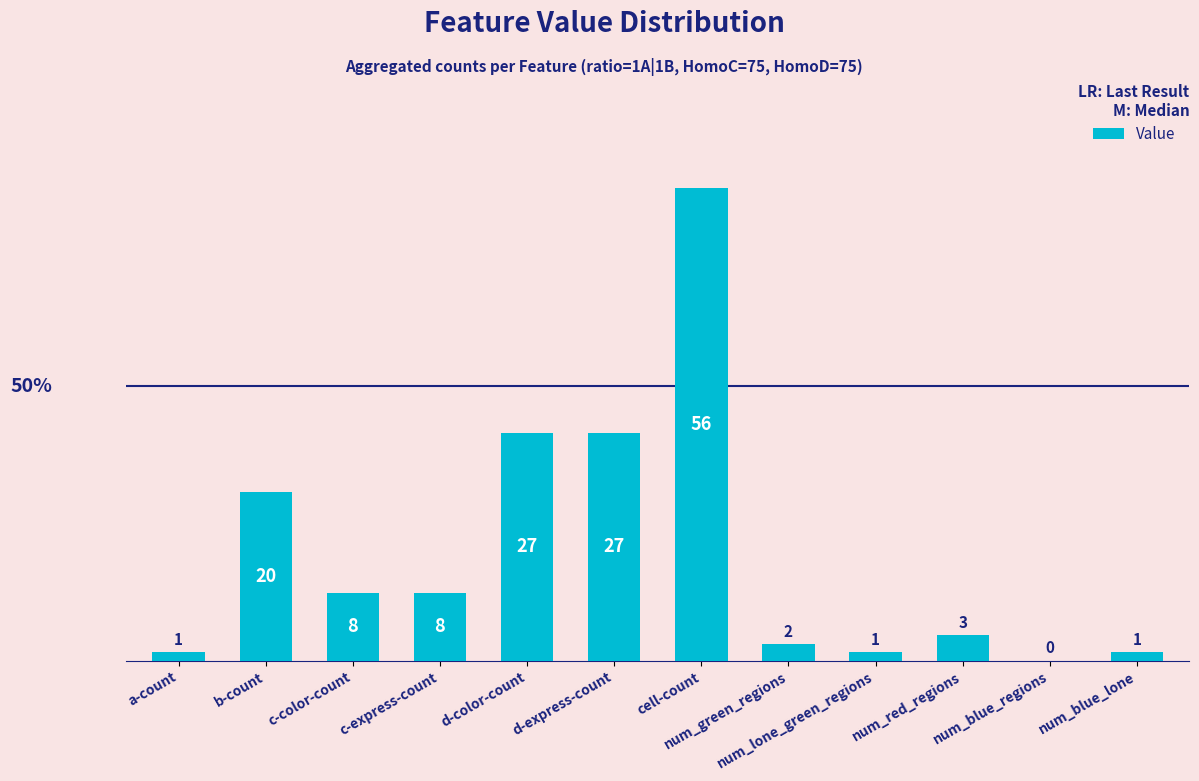

How many distinct data groups are displayed?

1